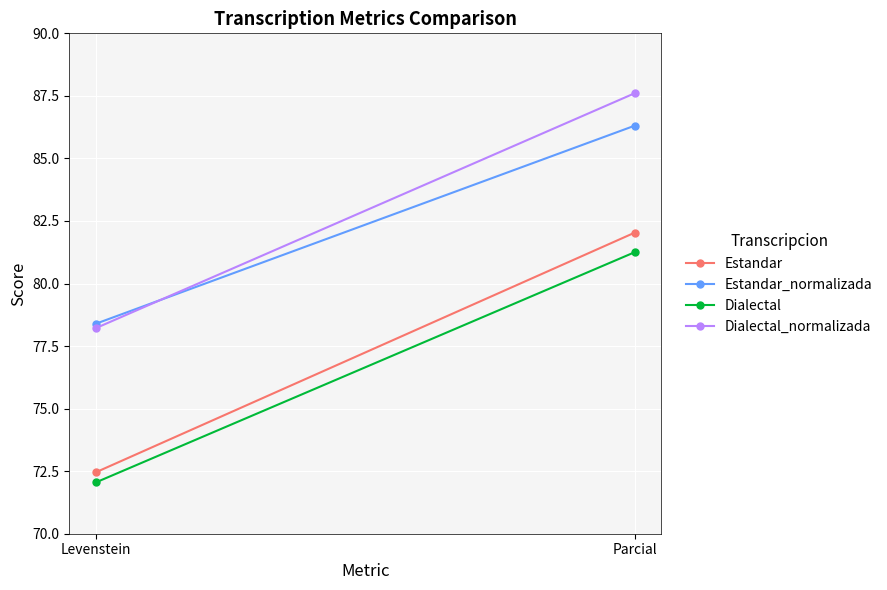

What is the difference between the highest and lowest values at Levenstein?

6.3